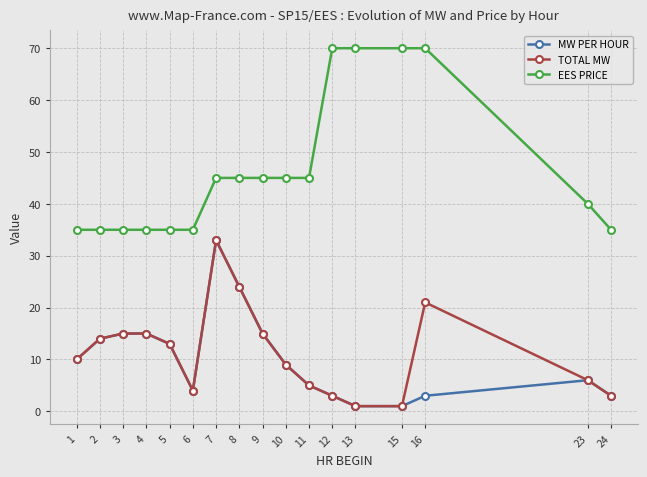

Where does the MW PER HOUR series first go above 9?

1